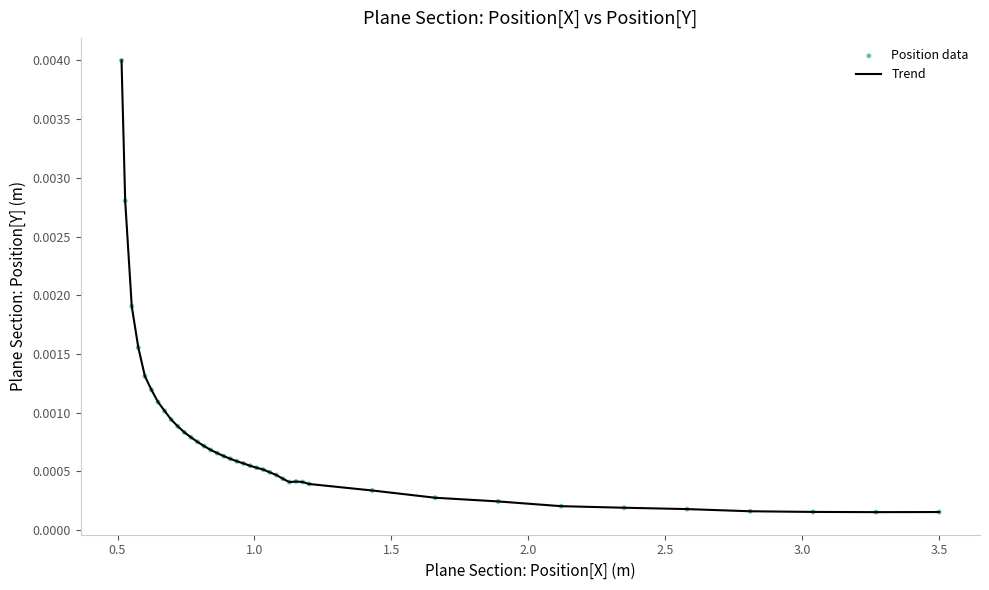

How many lines are shown in the chart?

1